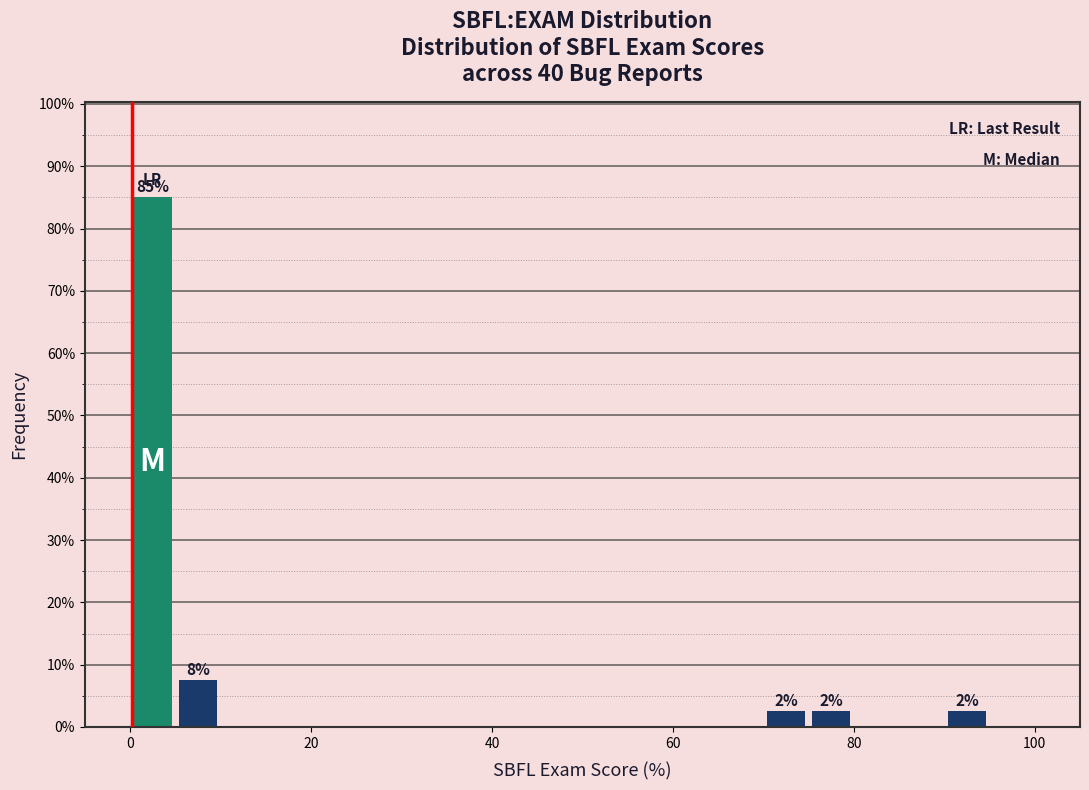

Read against the x-axis, roughly where is the centre of the tallest bar?

2